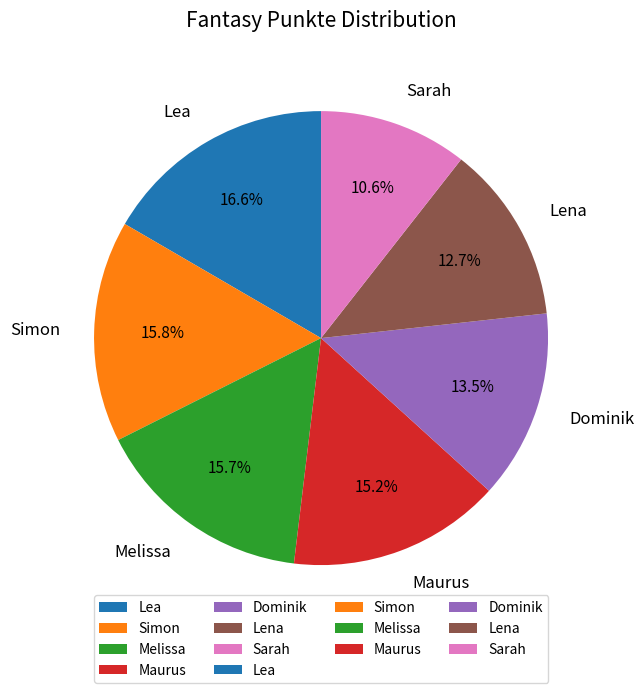

Which slice is the largest?

Lea